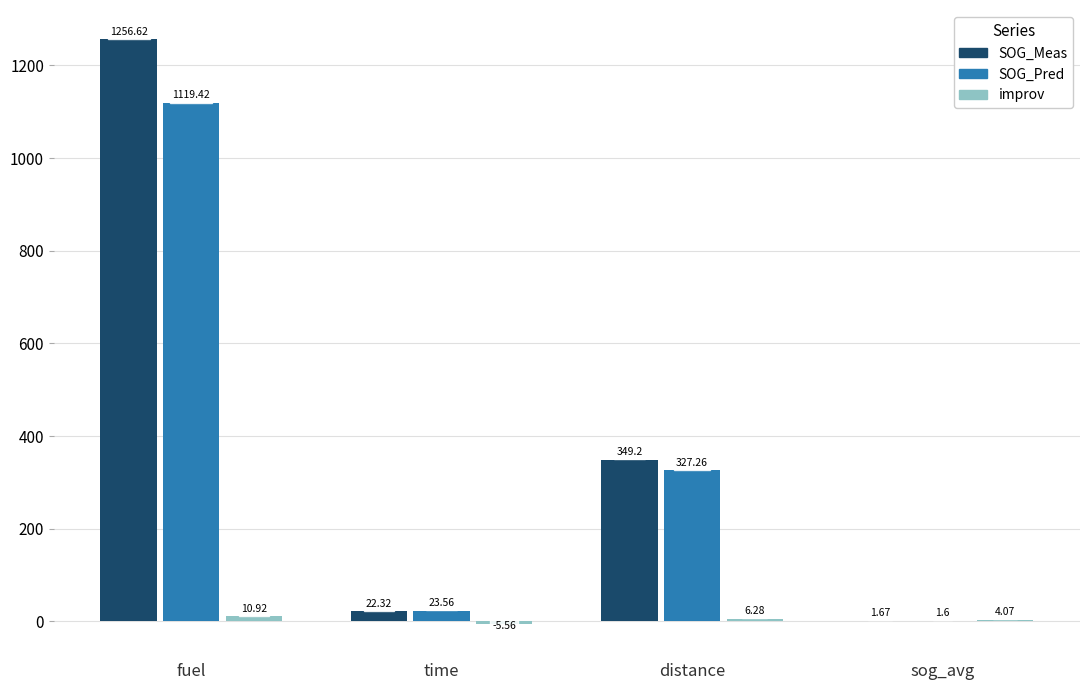

At which category is the sum across all series the highest?

fuel